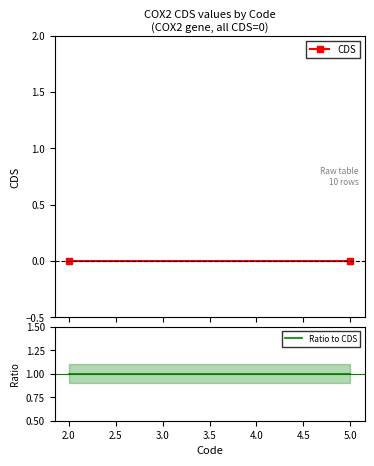

Which series has the largest range (max minus min)?

CDS